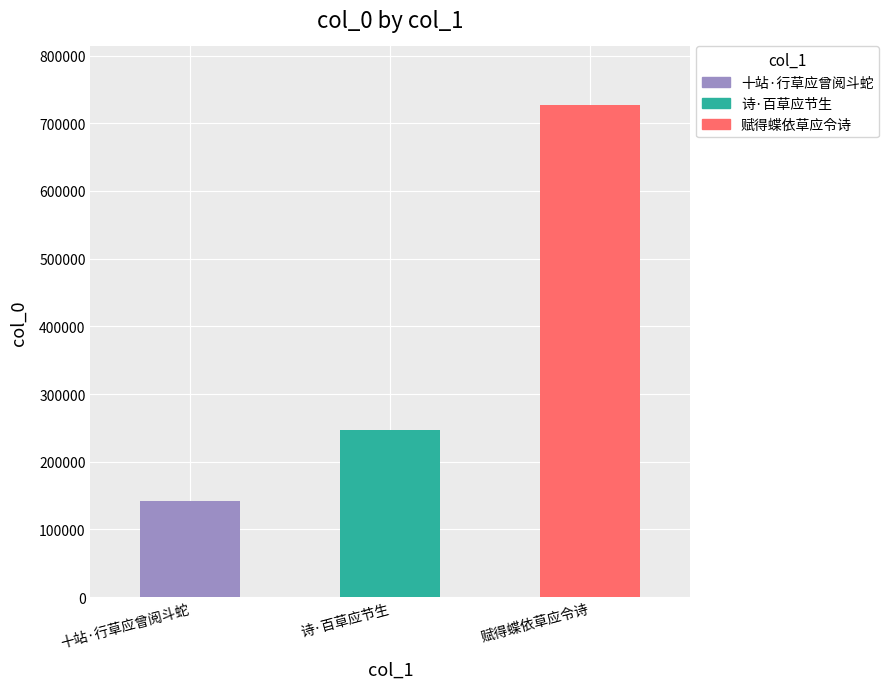

What is the greatest value displayed?

726237